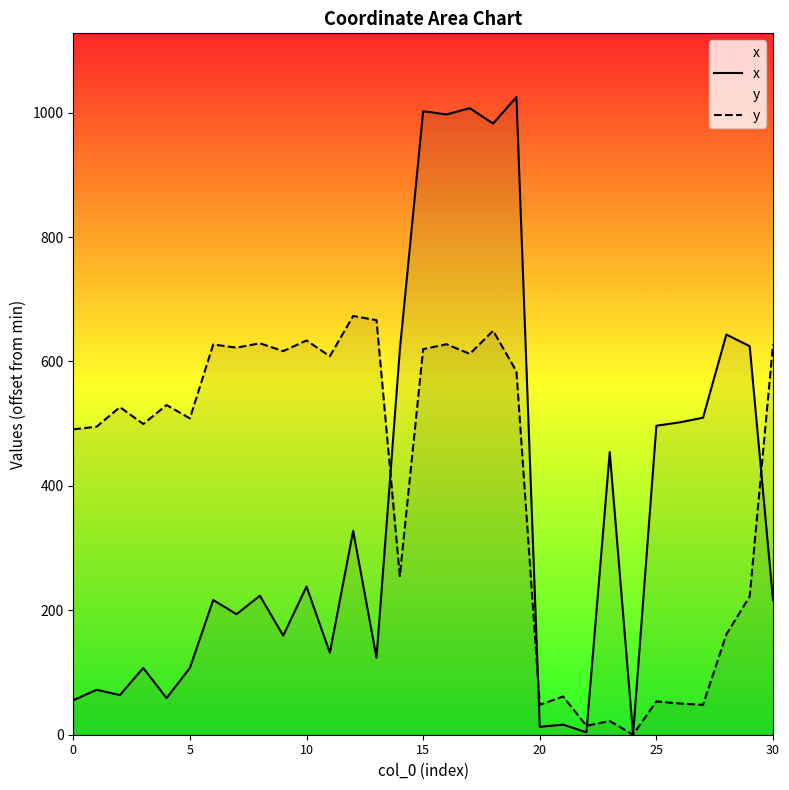

At which category is the sum across all series the highest?

18